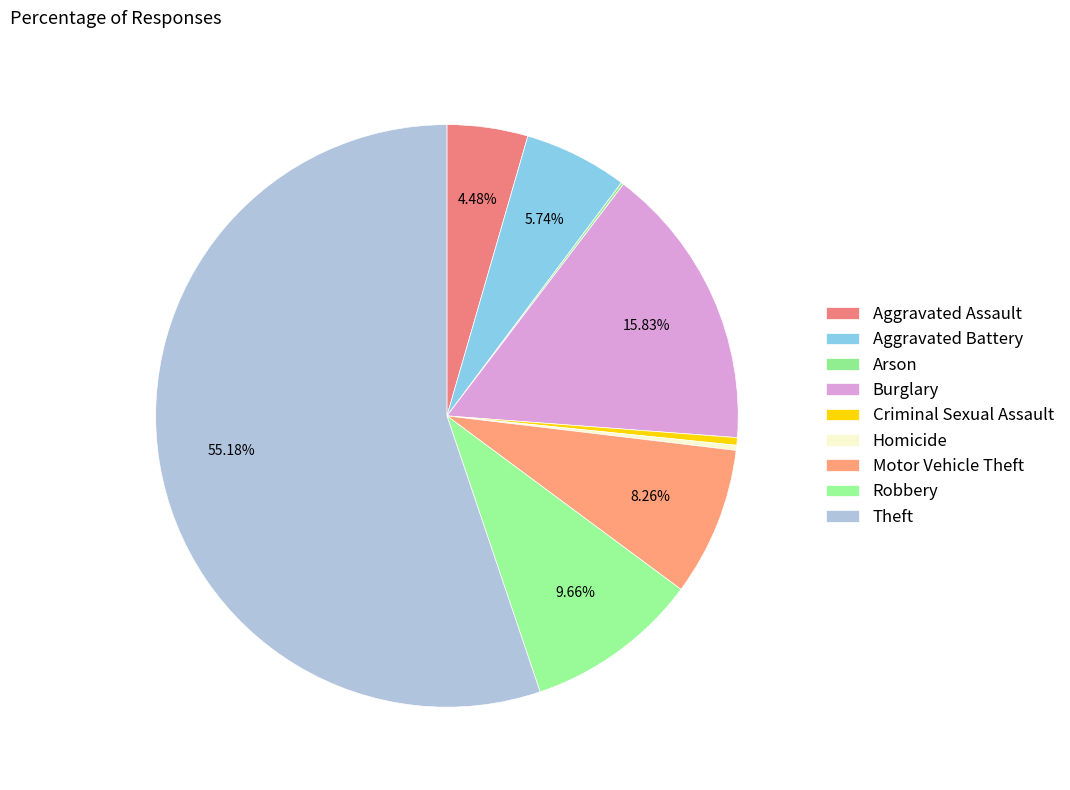

To the nearest percent, what is the difference between the largest and smallest slice percentages?

55%